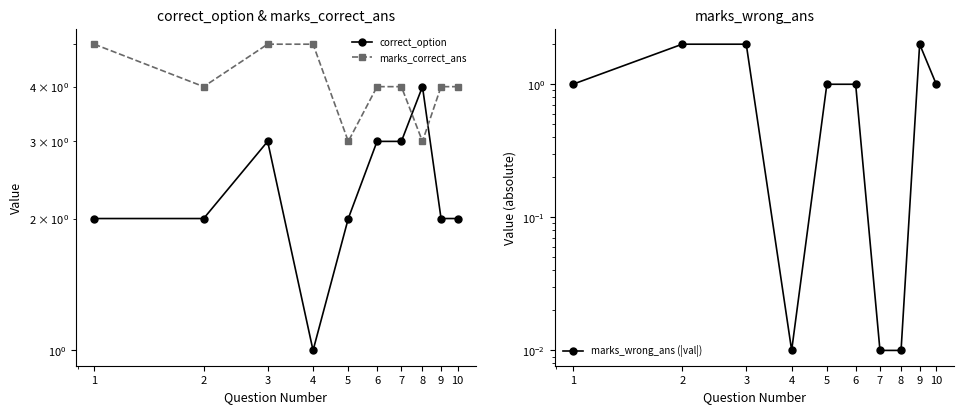

The value of correct_option at 9 is 0.5. True or false?

False